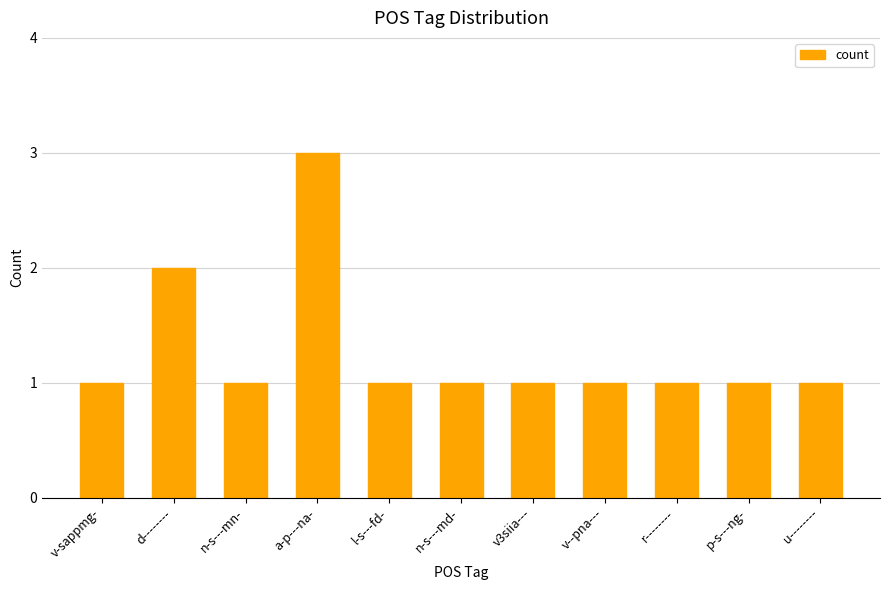

What is the greatest value displayed?

3